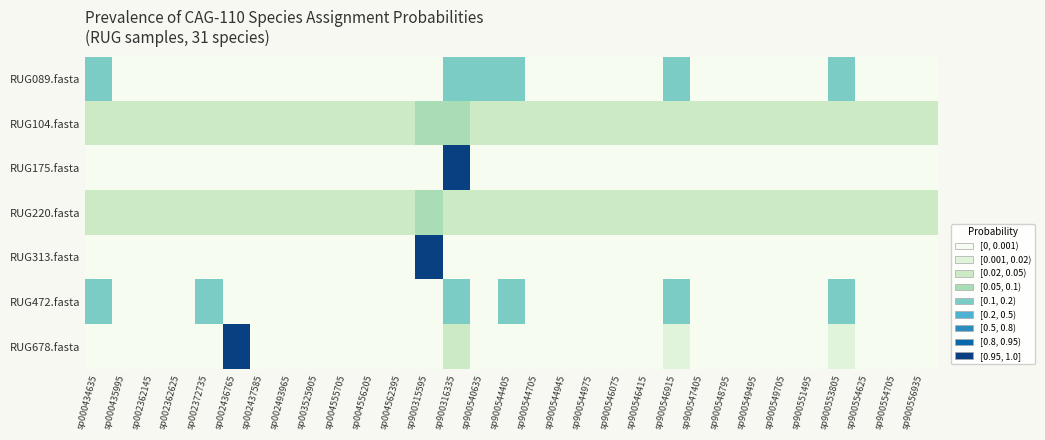

Reading left to right, transcribe all the data shown in this chart.

RUG089.fasta: sp000434635=0.2	sp000435995=0.0	sp002362145=0.0	sp002362625=0.0	sp002372735=0.0	sp002436765=0.0	sp002437585=0.0	sp002493965=0.0	sp003525905=0.0	sp004555705=0.0	sp004556205=0.0	sp004562395=0.0	sp900315595=0.0	sp900316335=0.2	sp900540635=0.2	sp900544405=0.2	sp900544705=0.0	sp900544945=0.0	sp900544975=0.0	sp900546075=0.0	sp900546415=0.0	sp900546915=0.2	sp900547405=0.0	sp900548795=0.0	sp900549495=0.0	sp900549705=0.0	sp900551495=0.0	sp900553805=0.2	sp900554625=0.0	sp900554705=0.0	sp900556935=0.0
RUG104.fasta: sp000434635=0.0	sp000435995=0.0	sp002362145=0.0	sp002362625=0.0	sp002372735=0.0	sp002436765=0.0	sp002437585=0.0	sp002493965=0.0	sp003525905=0.0	sp004555705=0.0	sp004556205=0.0	sp004562395=0.0	sp900315595=0.1	sp900316335=0.1	sp900540635=0.0	sp900544405=0.0	sp900544705=0.0	sp900544945=0.0	sp900544975=0.0	sp900546075=0.0	sp900546415=0.0	sp900546915=0.0	sp900547405=0.0	sp900548795=0.0	sp900549495=0.0	sp900549705=0.0	sp900551495=0.0	sp900553805=0.0	sp900554625=0.0	sp900554705=0.0	sp900556935=0.0
RUG175.fasta: sp000434635=0.0	sp000435995=0.0	sp002362145=0.0	sp002362625=0.0	sp002372735=0.0	sp002436765=0.0	sp002437585=0.0	sp002493965=0.0	sp003525905=0.0	sp004555705=0.0	sp004556205=0.0	sp004562395=0.0	sp900315595=0.0	sp900316335=1.0	sp900540635=0.0	sp900544405=0.0	sp900544705=0.0	sp900544945=0.0	sp900544975=0.0	sp900546075=0.0	sp900546415=0.0	sp900546915=0.0	sp900547405=0.0	sp900548795=0.0	sp900549495=0.0	sp900549705=0.0	sp900551495=0.0	sp900553805=0.0	sp900554625=0.0	sp900554705=0.0	sp900556935=0.0
RUG220.fasta: sp000434635=0.0	sp000435995=0.0	sp002362145=0.0	sp002362625=0.0	sp002372735=0.0	sp002436765=0.0	sp002437585=0.0	sp002493965=0.0	sp003525905=0.0	sp004555705=0.0	sp004556205=0.0	sp004562395=0.0	sp900315595=0.1	sp900316335=0.0	sp900540635=0.0	sp900544405=0.0	sp900544705=0.0	sp900544945=0.0	sp900544975=0.0	sp900546075=0.0	sp900546415=0.0	sp900546915=0.0	sp900547405=0.0	sp900548795=0.0	sp900549495=0.0	sp900549705=0.0	sp900551495=0.0	sp900553805=0.0	sp900554625=0.0	sp900554705=0.0	sp900556935=0.0
RUG313.fasta: sp000434635=0.0	sp000435995=0.0	sp002362145=0.0	sp002362625=0.0	sp002372735=0.0	sp002436765=0.0	sp002437585=0.0	sp002493965=0.0	sp003525905=0.0	sp004555705=0.0	sp004556205=0.0	sp004562395=0.0	sp900315595=1.0	sp900316335=0.0	sp900540635=0.0	sp900544405=0.0	sp900544705=0.0	sp900544945=0.0	sp900544975=0.0	sp900546075=0.0	sp900546415=0.0	sp900546915=0.0	sp900547405=0.0	sp900548795=0.0	sp900549495=0.0	sp900549705=0.0	sp900551495=0.0	sp900553805=0.0	sp900554625=0.0	sp900554705=0.0	sp900556935=0.0
RUG472.fasta: sp000434635=0.2	sp000435995=0.0	sp002362145=0.0	sp002362625=0.0	sp002372735=0.2	sp002436765=0.0	sp002437585=0.0	sp002493965=0.0	sp003525905=0.0	sp004555705=0.0	sp004556205=0.0	sp004562395=0.0	sp900315595=0.0	sp900316335=0.2	sp900540635=0.0	sp900544405=0.2	sp900544705=0.0	sp900544945=0.0	sp900544975=0.0	sp900546075=0.0	sp900546415=0.0	sp900546915=0.2	sp900547405=0.0	sp900548795=0.0	sp900549495=0.0	sp900549705=0.0	sp900551495=0.0	sp900553805=0.2	sp900554625=0.0	sp900554705=0.0	sp900556935=0.0
RUG678.fasta: sp000434635=0.0	sp000435995=0.0	sp002362145=0.0	sp002362625=0.0	sp002372735=0.0	sp002436765=1.0	sp002437585=0.0	sp002493965=0.0	sp003525905=0.0	sp004555705=0.0	sp004556205=0.0	sp004562395=0.0	sp900315595=0.0	sp900316335=0.0	sp900540635=0.0	sp900544405=0.0	sp900544705=0.0	sp900544945=0.0	sp900544975=0.0	sp900546075=0.0	sp900546415=0.0	sp900546915=0.0	sp900547405=0.0	sp900548795=0.0	sp900549495=0.0	sp900549705=0.0	sp900551495=0.0	sp900553805=0.0	sp900554625=0.0	sp900554705=0.0	sp900556935=0.0